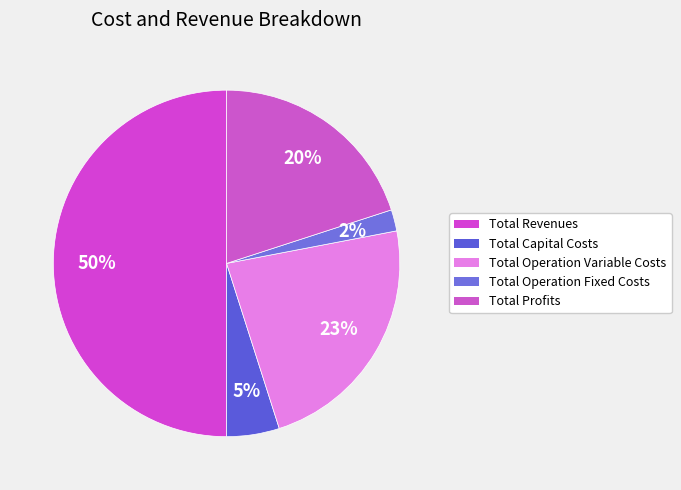

The Total Revenues slice represents 60% of the pie. True or false?

False